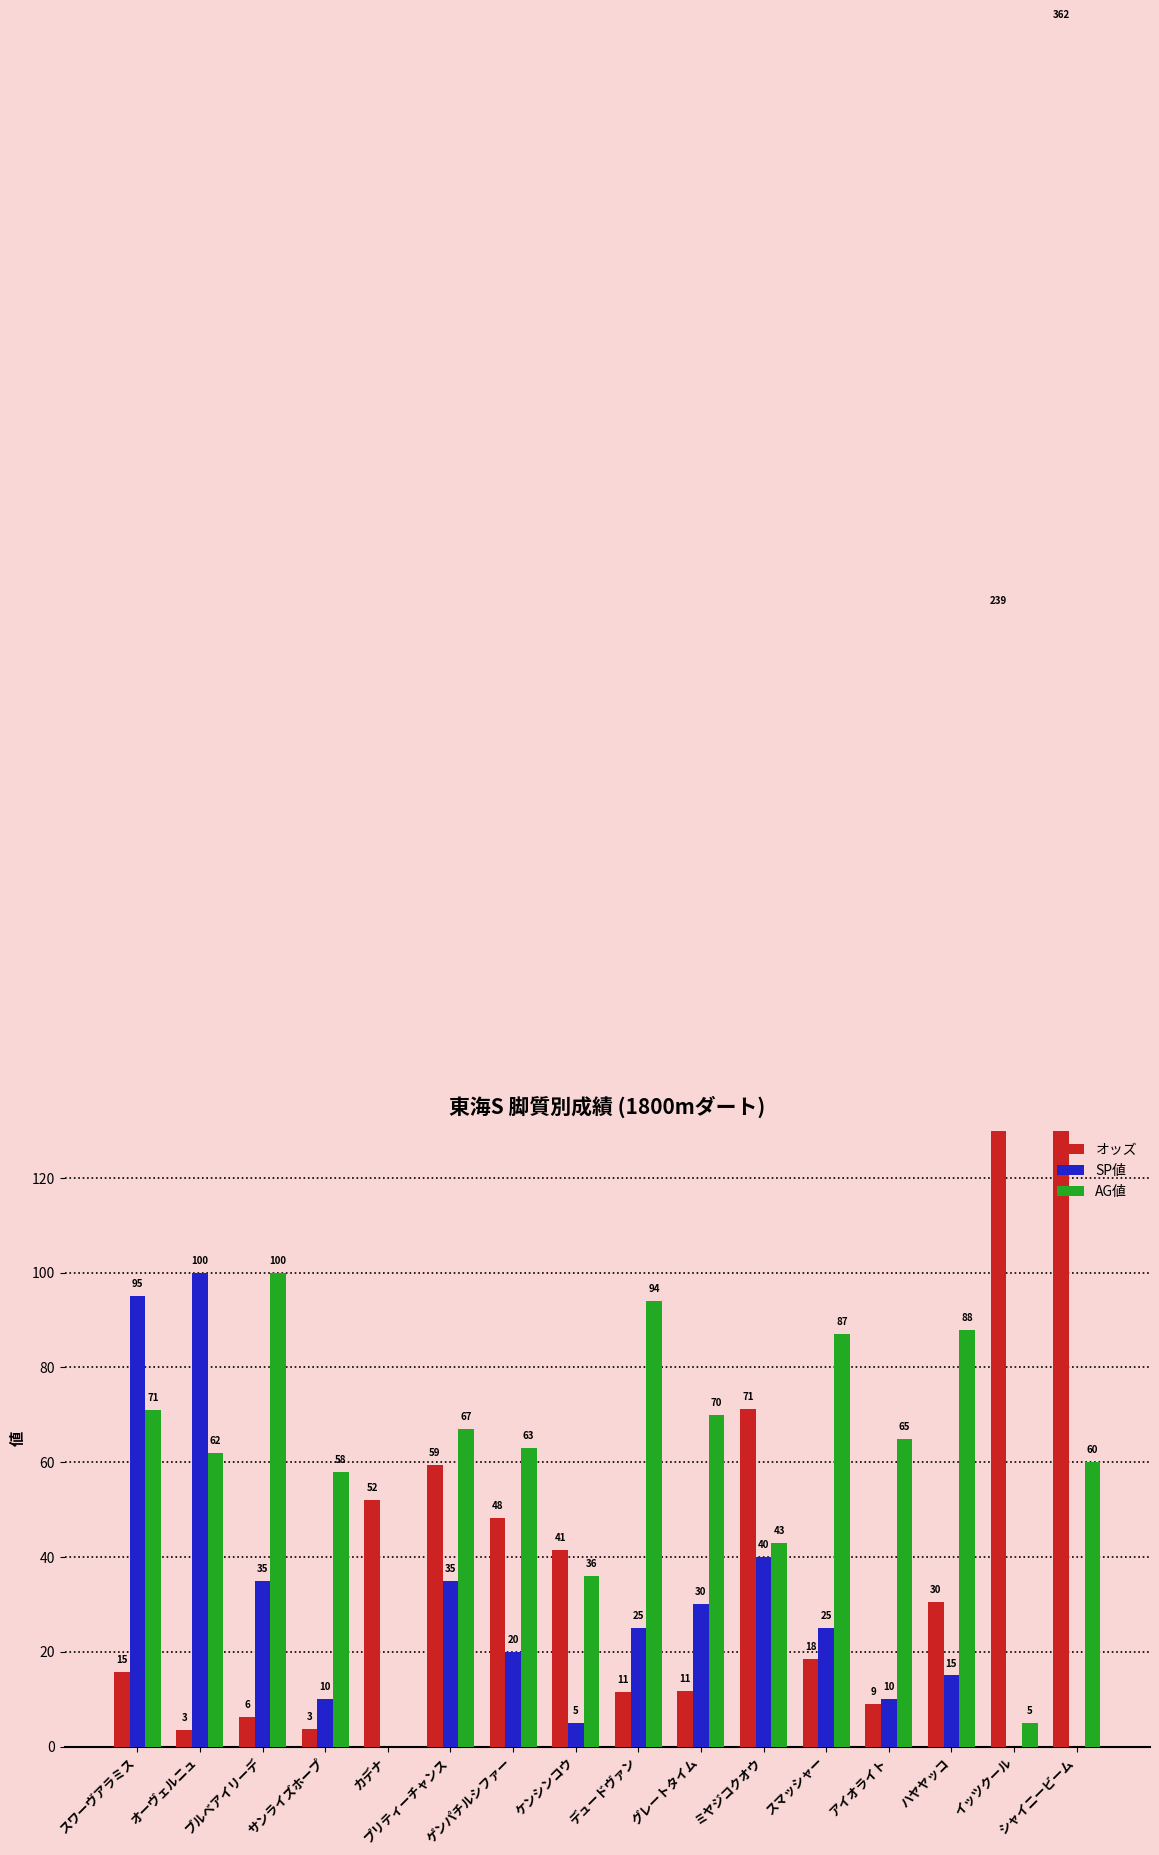

Which label corresponds to the smallest value in the chart?

カデナ